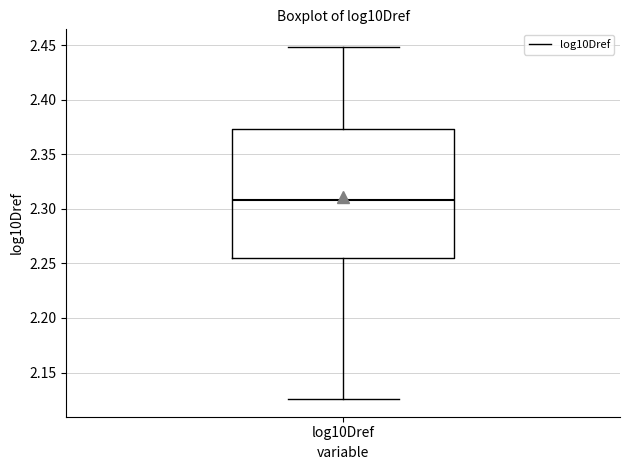

Read this box plot against the y-axis: the position of the median line, the range covered by the box, and the ends of both whiskers. The values are not printed on the chart, so give them approximately, as read against the axis.

median 2.310, box 2.255 to 2.375, whiskers 2.125 to 2.450